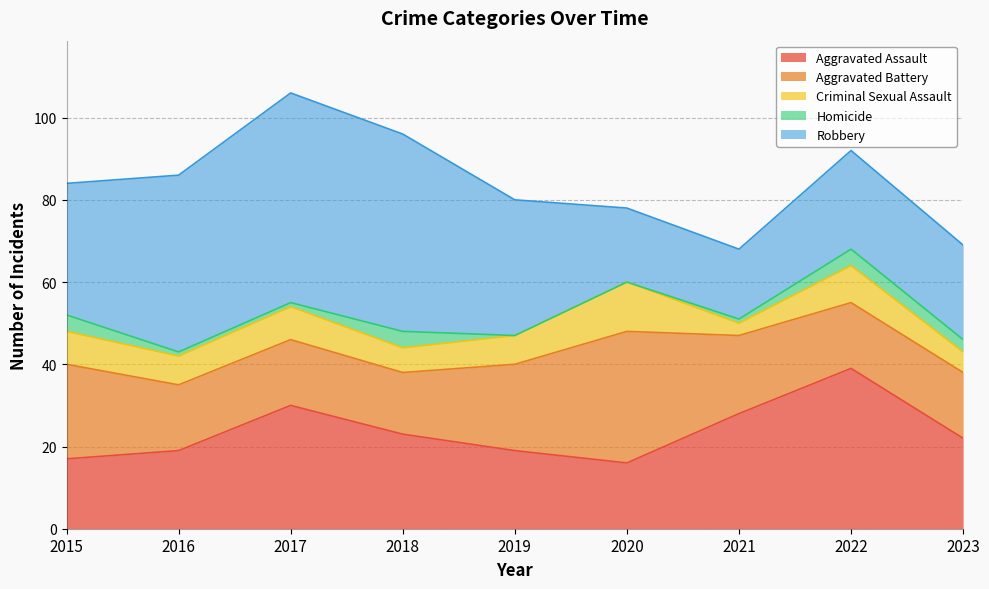

Which category has the lowest value across all series?

2019